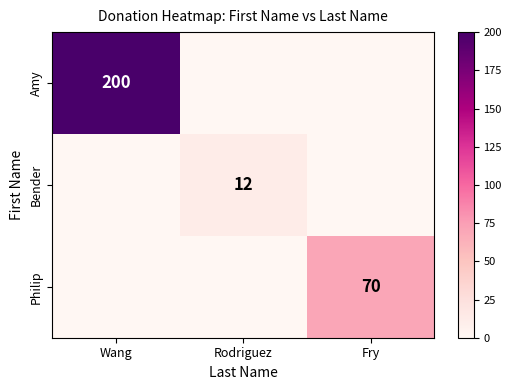

Rank the series at Fry from highest to lowest value.

Philip, Amy, Bender